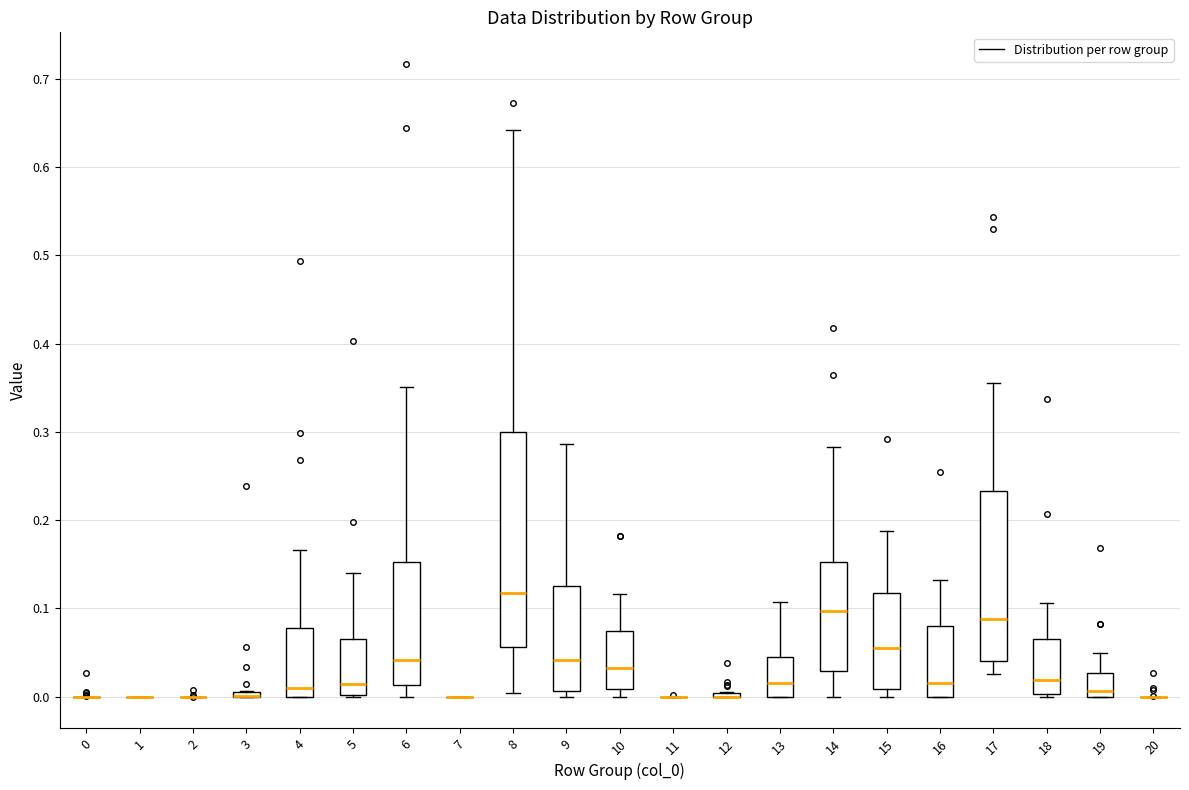

Where is the upper edge of the box at x = 8 on the y-axis? The values are not printed on the chart, so give them approximately, as read against the axis.

0.30